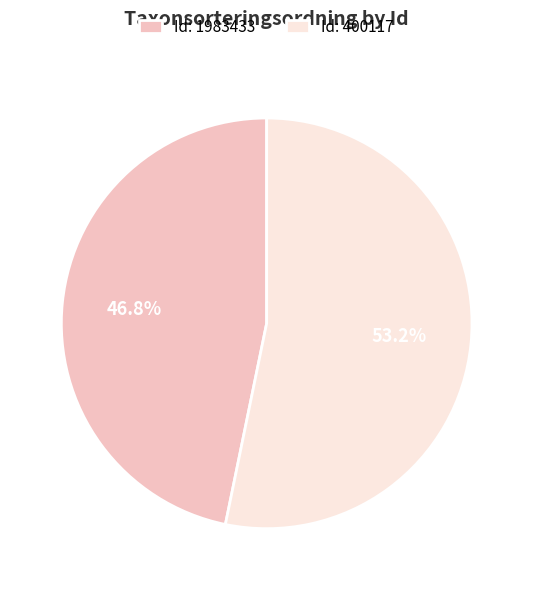

Is the sum of Id: 1983433 and Id: 400117 greater than half?

Yes